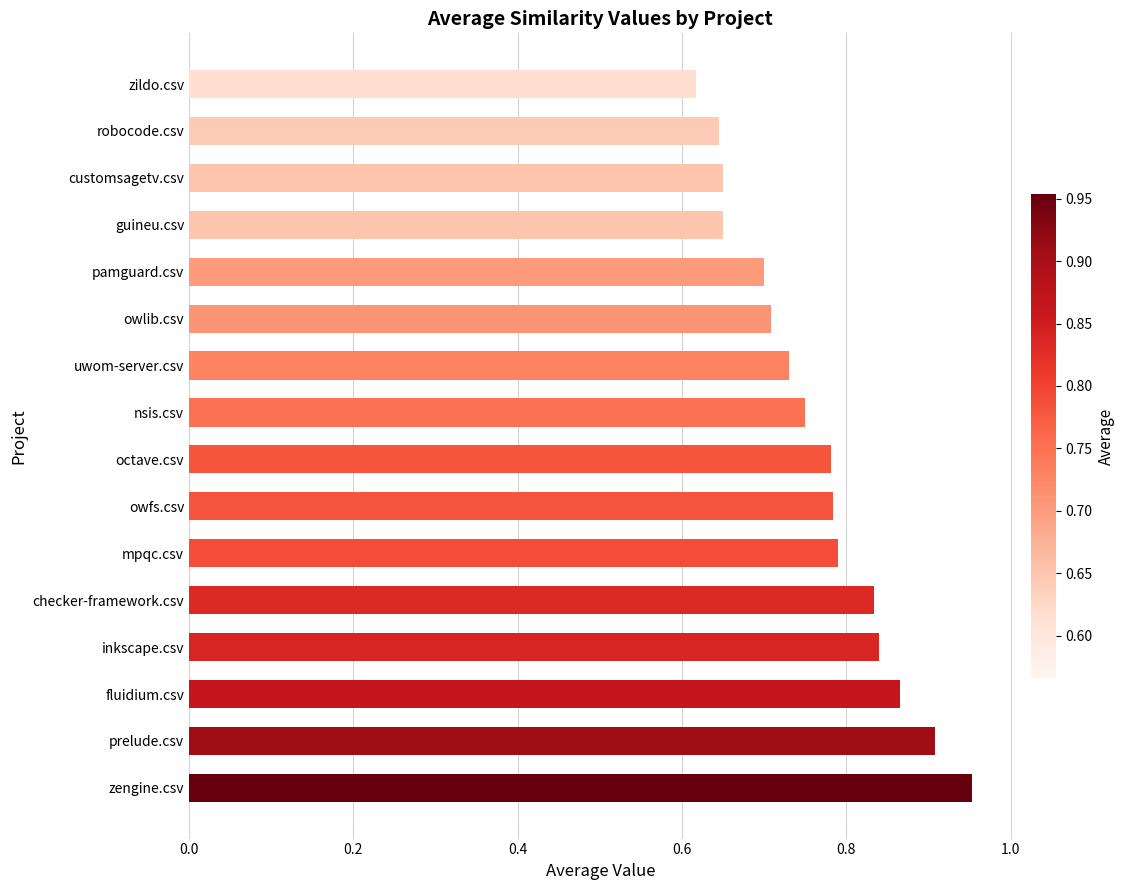

True or false: the data shows 0.9 at prelude.csv.

True